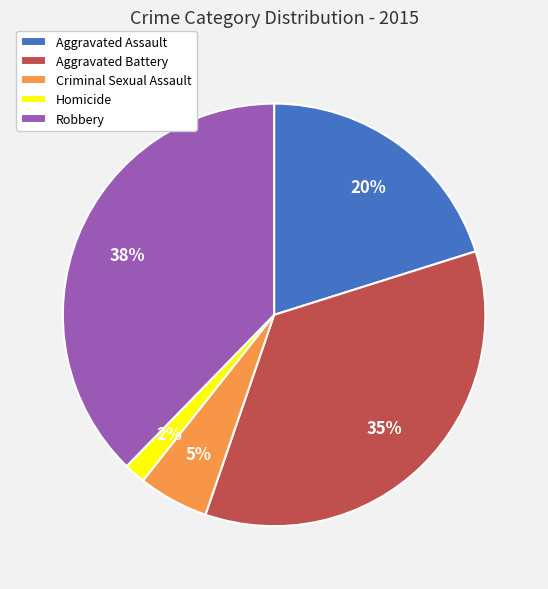

Do Aggravated Assault and Robbery together represent more than half of the pie?

Yes